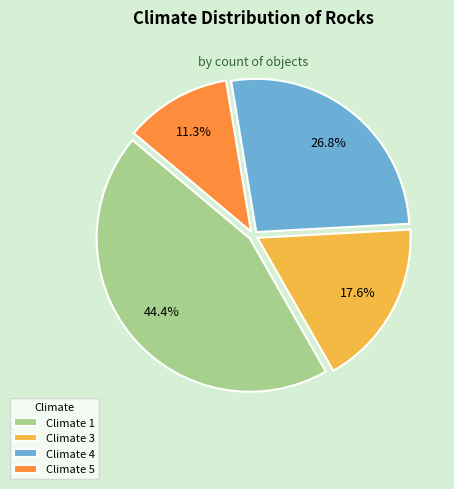

How many slices are in this pie chart?

4